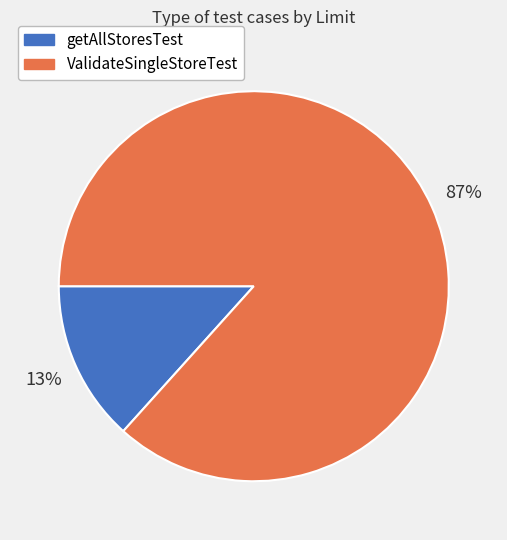

What percentage is the ValidateSingleStoreTest slice, to the nearest percent?

87%